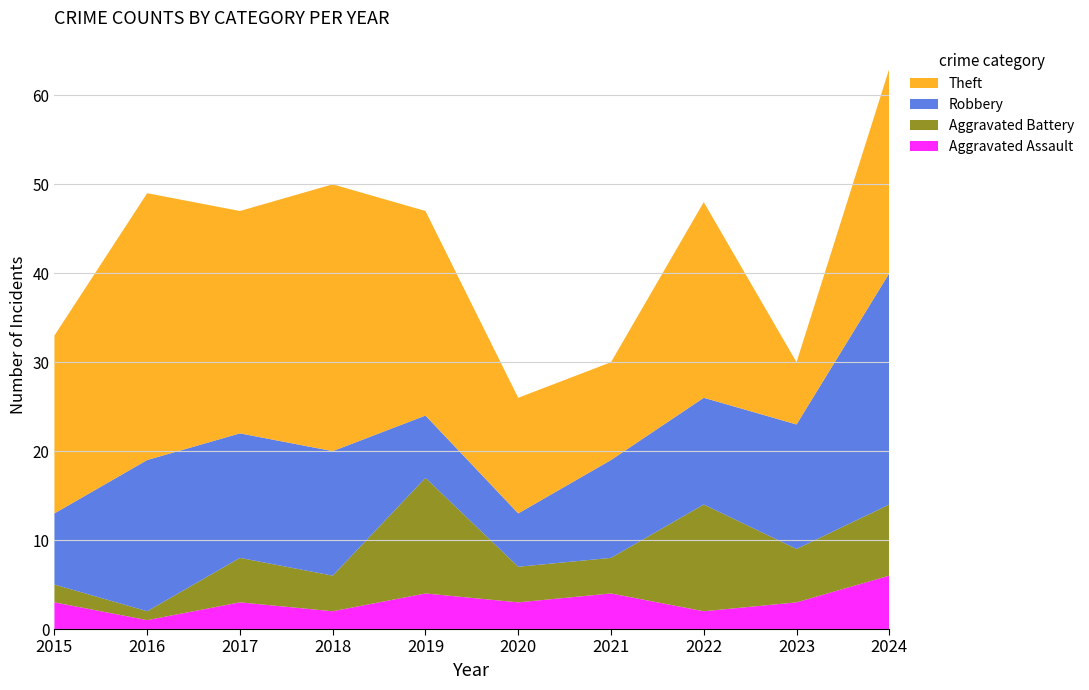

Reading right to left, what are all the values shown in this chart?

Aggravated Assault: 6	3	2	4	3	4	2	3	1	3
Aggravated Battery: 8	6	12	4	4	13	4	5	1	2
Robbery: 26	14	12	11	6	7	14	14	17	8
Theft: 23	7	22	11	13	23	30	25	30	20